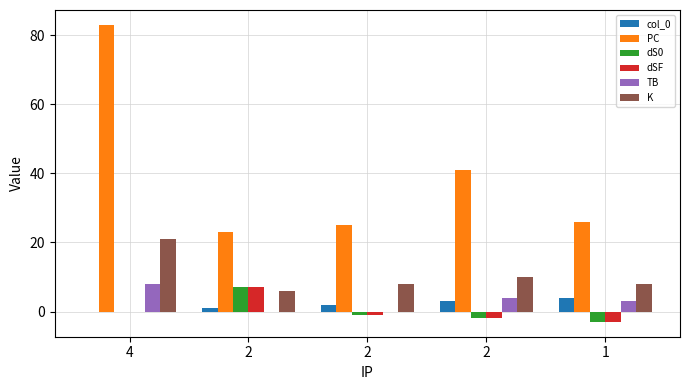

Which series changed the most between 4 and 2?

PC